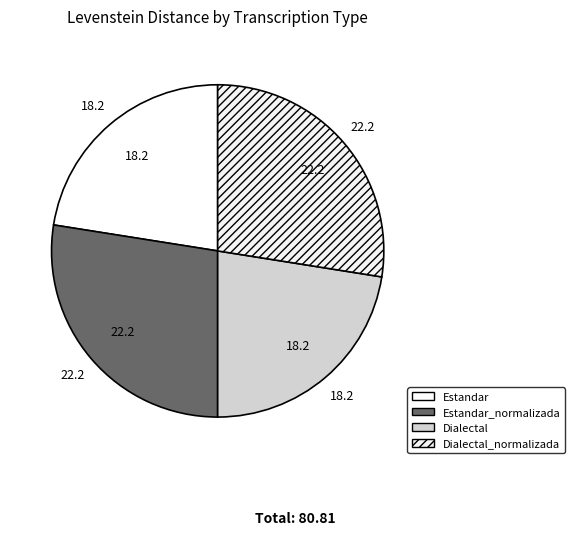

What percentage is the Estandar_normalizada slice, to the nearest percent?

28%